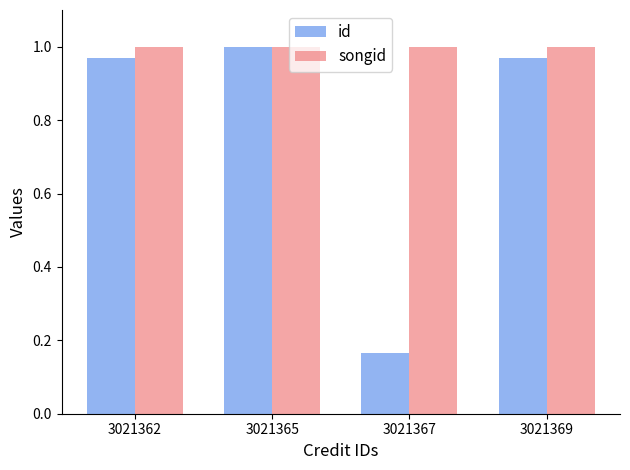

Which series has the largest range (max minus min)?

id